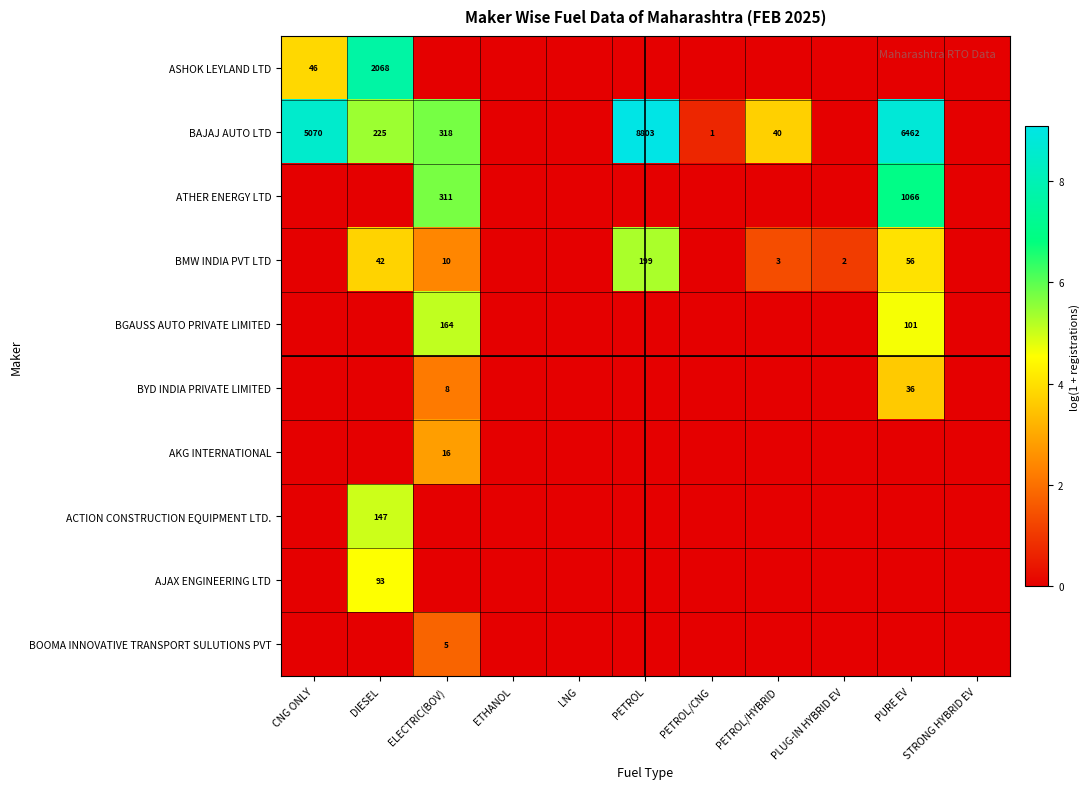

What is the spread (max minus min) of values at PLUG-IN HYBRID EV?

1.1